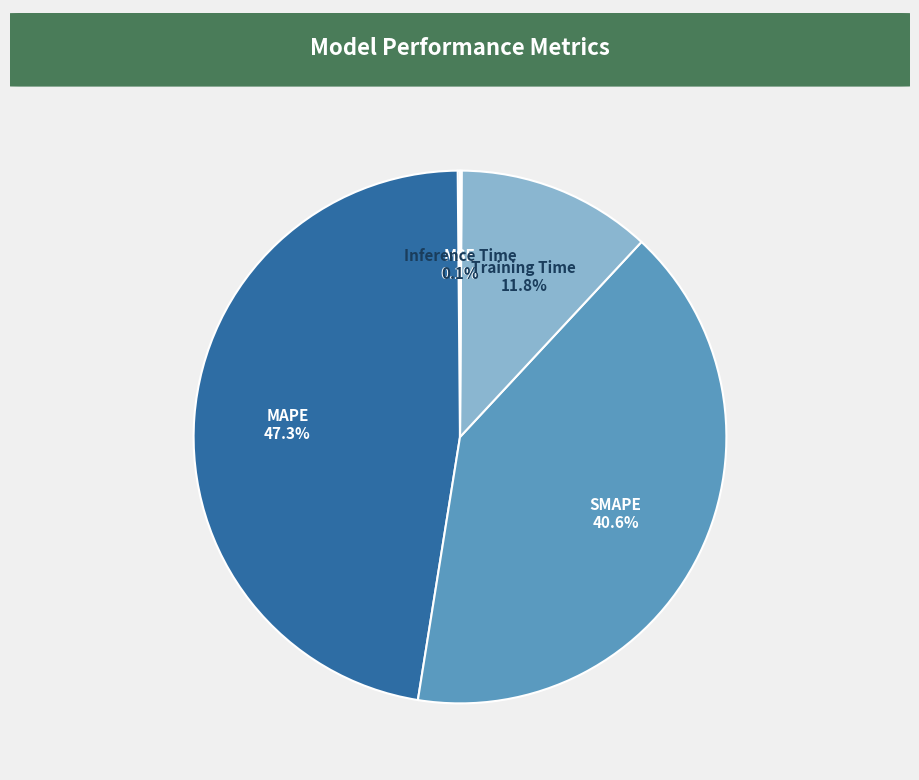

Does any single category account for the majority?

No